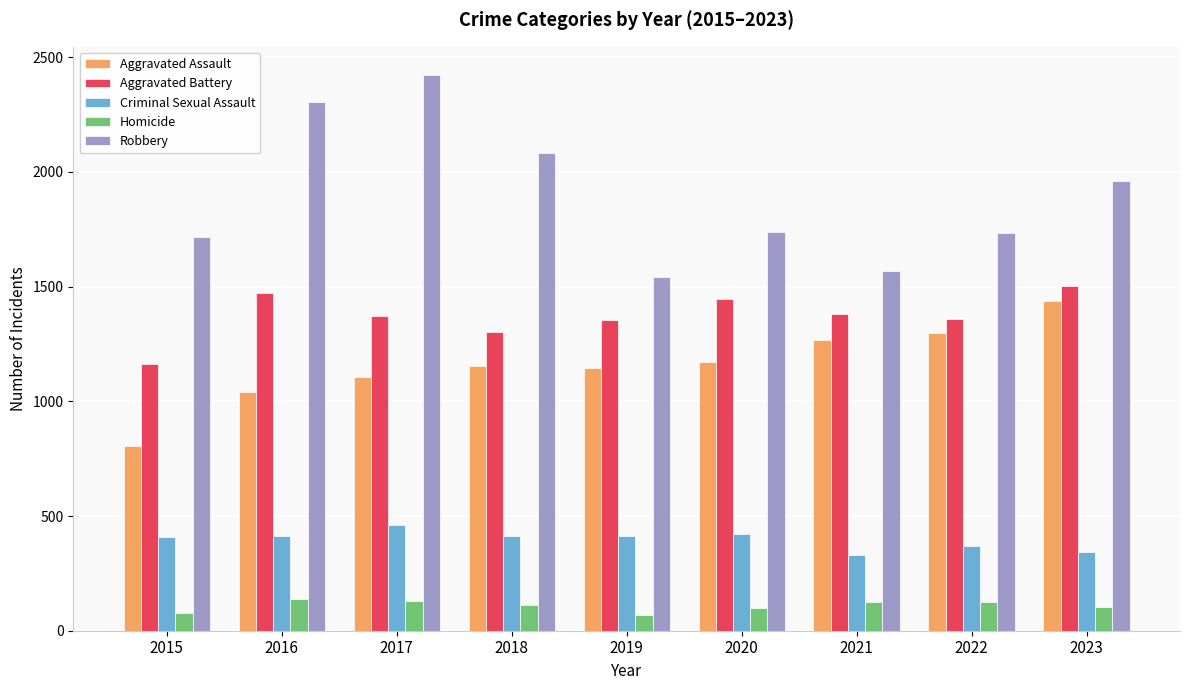

How many data points in Robbery are less than 1737?

4